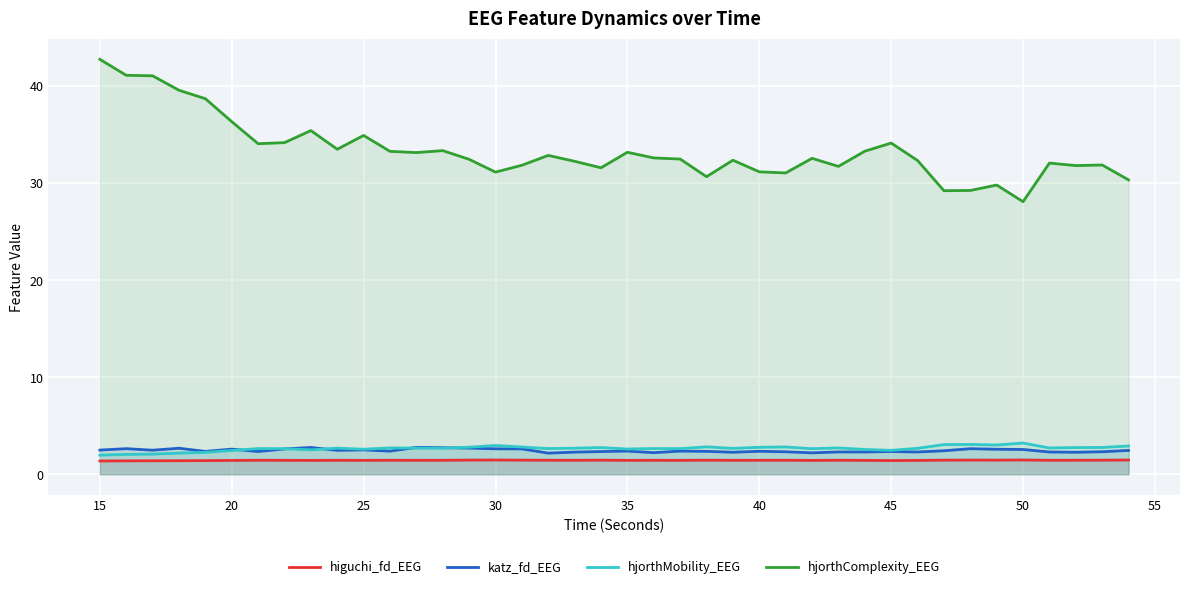

Reading right to left, transcribe all the data shown in this chart.

higuchi_fd_EEG: 1.5	1.4	1.4	1.4	1.5	1.5	1.5	1.5	1.4	1.4	1.4	1.4	1.4	1.4	1.4	1.4	1.4	1.4	1.4	1.4	1.4	1.4	1.4	1.5	1.5	1.5	1.4	1.4	1.4	1.4	1.4	1.4	1.4	1.4	1.4	1.4	1.4	1.4	1.4	1.4
katz_fd_EEG: 2.5	2.3	2.3	2.3	2.5	2.6	2.6	2.4	2.3	2.3	2.3	2.3	2.2	2.3	2.4	2.3	2.4	2.4	2.2	2.4	2.3	2.3	2.2	2.6	2.6	2.7	2.7	2.8	2.4	2.5	2.5	2.8	2.6	2.3	2.6	2.4	2.7	2.5	2.6	2.5
hjorthMobility_EEG: 2.9	2.8	2.7	2.7	3.2	3.0	3.1	3.1	2.7	2.5	2.5	2.7	2.6	2.8	2.8	2.7	2.8	2.6	2.6	2.6	2.7	2.7	2.6	2.8	3.0	2.8	2.7	2.7	2.7	2.6	2.7	2.5	2.6	2.6	2.4	2.3	2.2	2.1	2.0	2.0
hjorthComplexity_EEG: 30.3	31.9	31.8	32.1	28.1	29.8	29.2	29.2	32.3	34.1	33.3	31.7	32.6	31.1	31.2	32.4	30.7	32.5	32.6	33.2	31.6	32.3	32.9	31.8	31.1	32.5	33.4	33.2	33.3	34.9	33.5	35.4	34.2	34.1	36.3	38.7	39.6	41.1	41.1	42.8